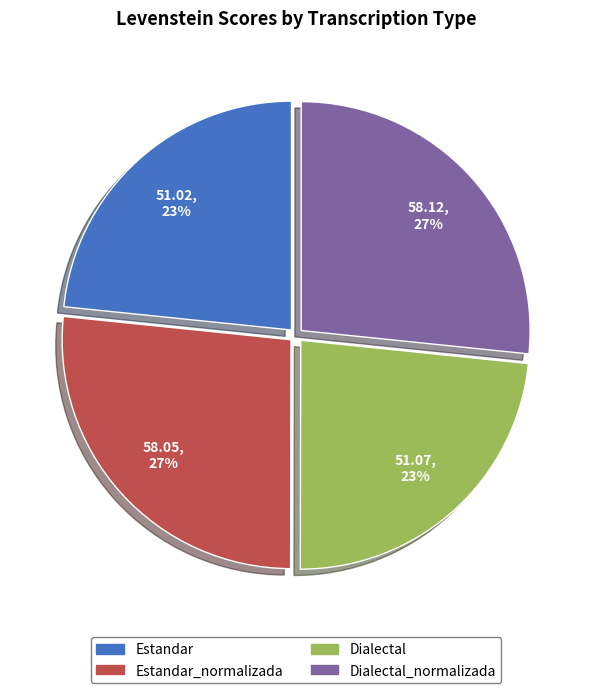

To the nearest percent, what portion does Estandar_normalizada represent?

27%